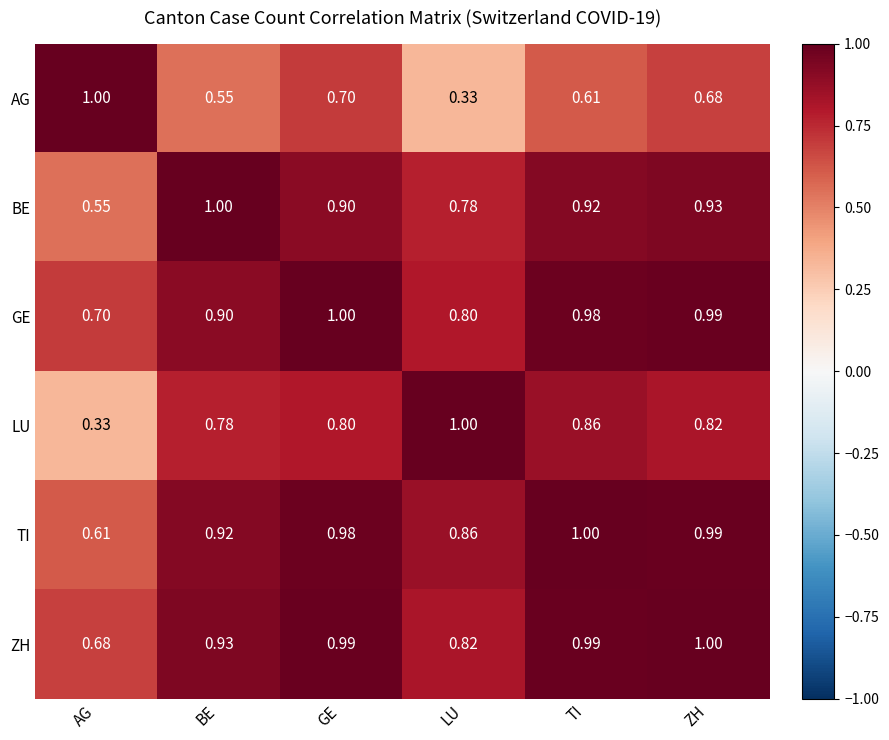

At which category is the sum across all series the highest?

ZH